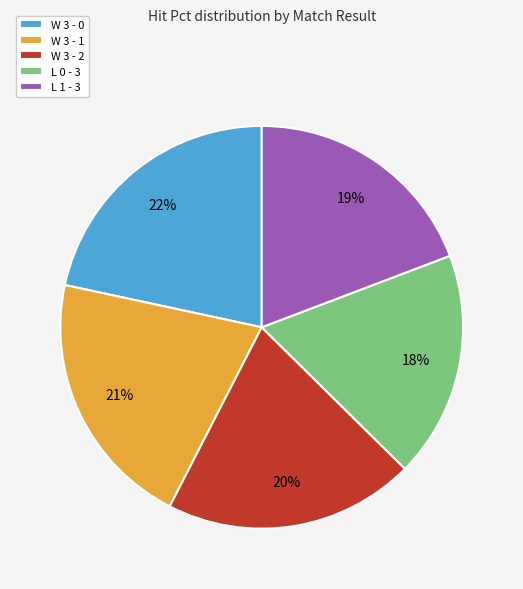

How many slices are in this pie chart?

5